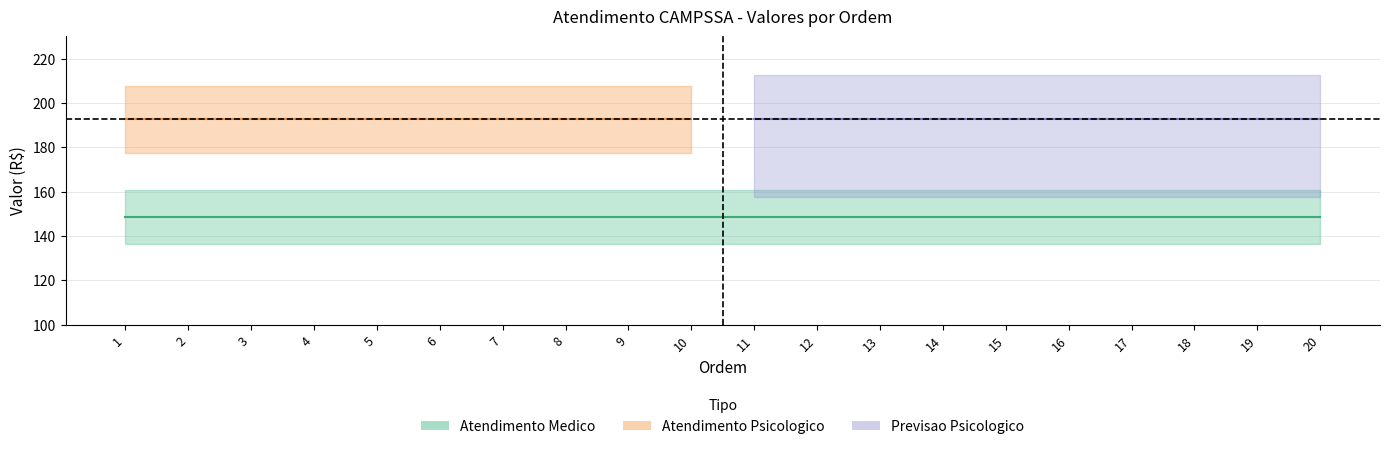

Which series has the largest range (max minus min)?

Atendimento Psicologico